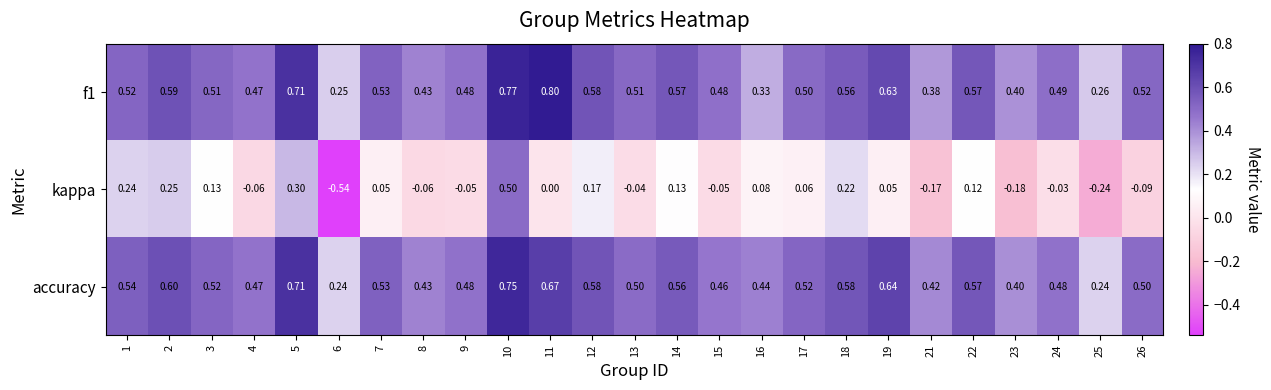

Is the value of accuracy at 4 greater than the value of kappa at 16?

Yes